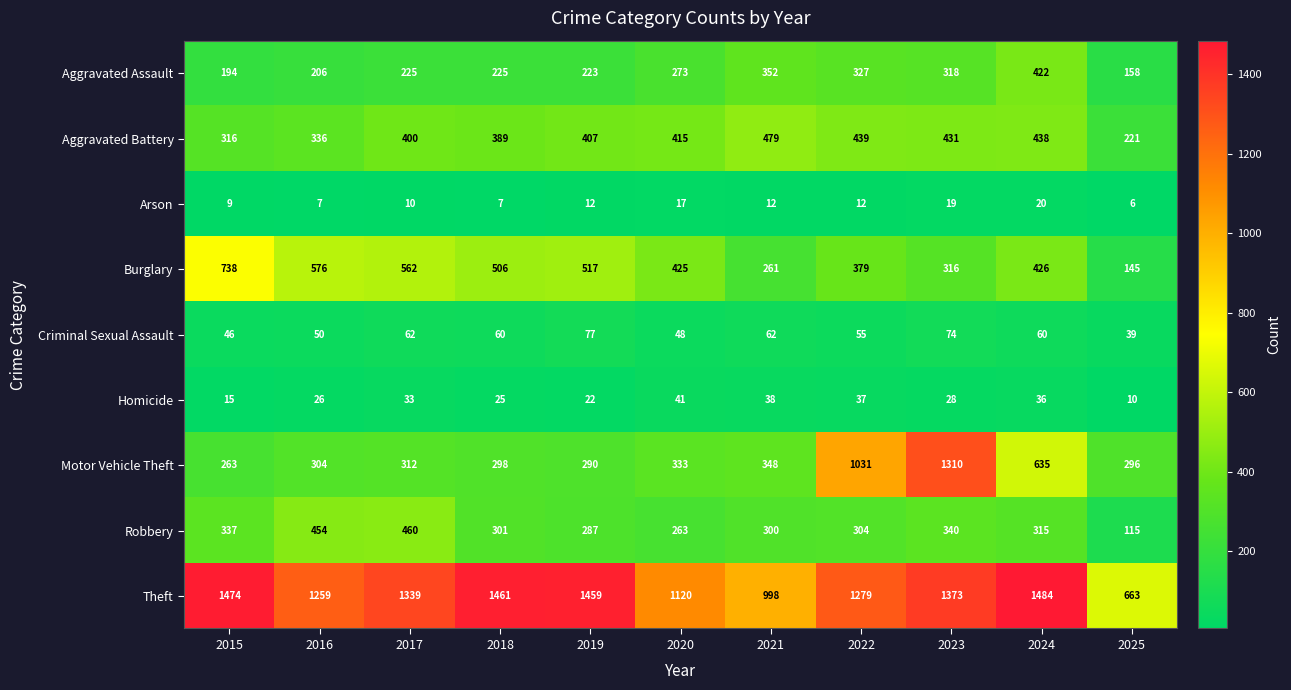

True or false: Robbery has a value of 287 at 2019.

True